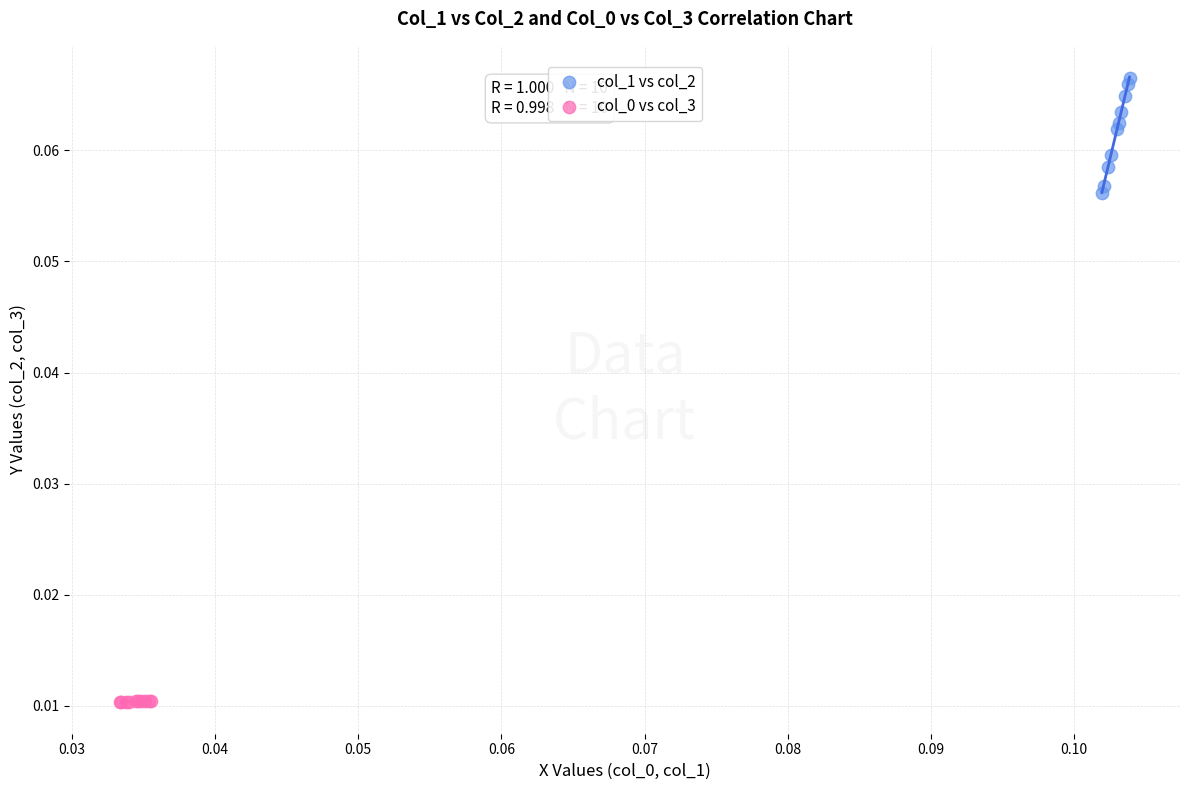

Which series contains the highest Y value?

col_1 vs col_2